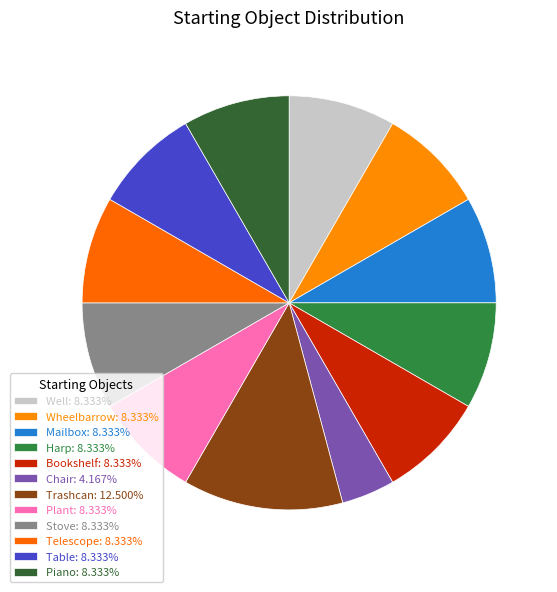

Is it true that Bookshelf is 22% of the pie?

False